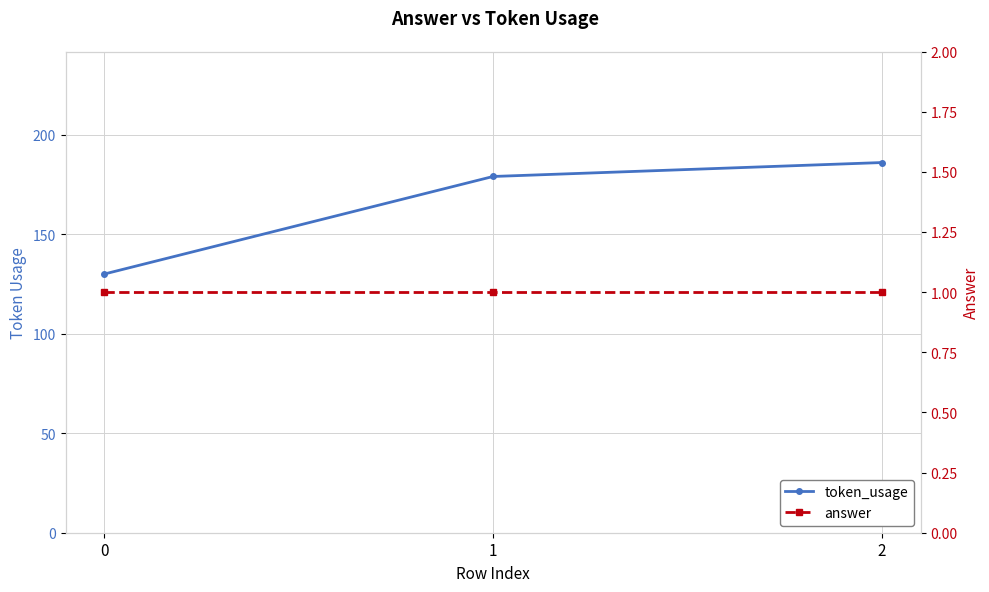

List the series in order of their peak value, highest first.

token_usage, answer